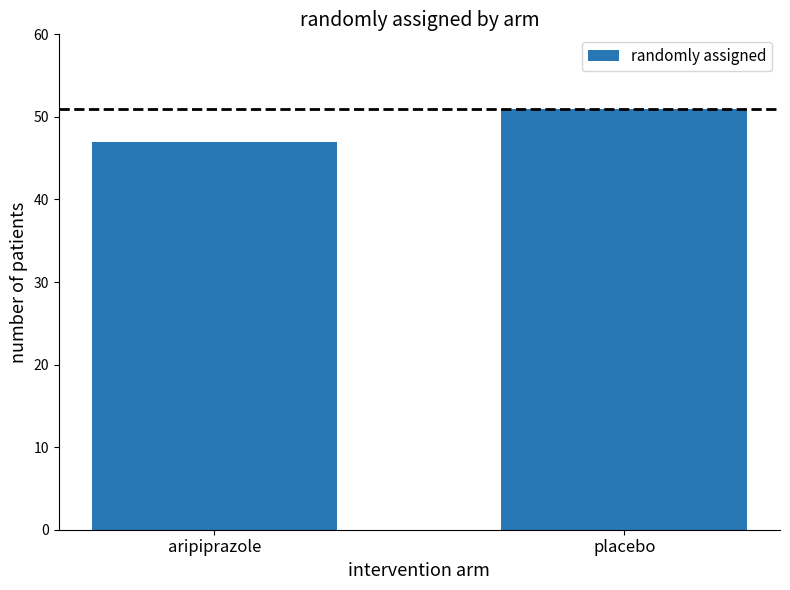

At which category does the chart reach its peak across all series?

placebo